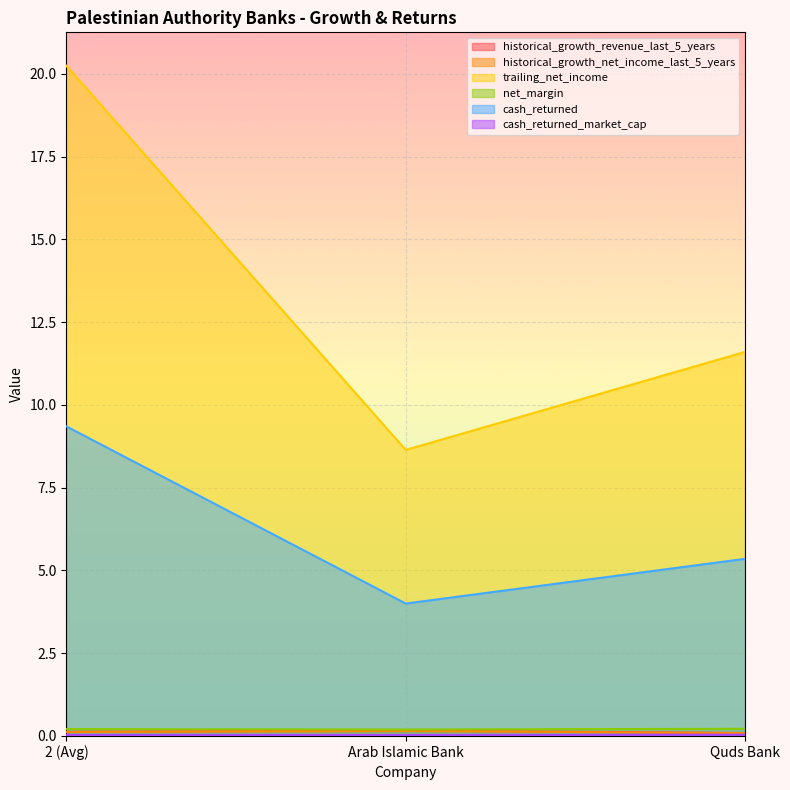

At which category is the sum across all series the highest?

2 (Avg)